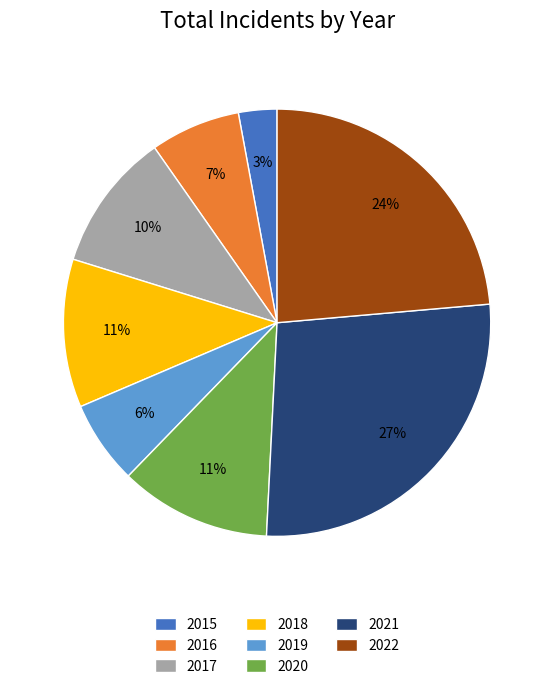

To the nearest percent, what portion does 2015 represent?

3%